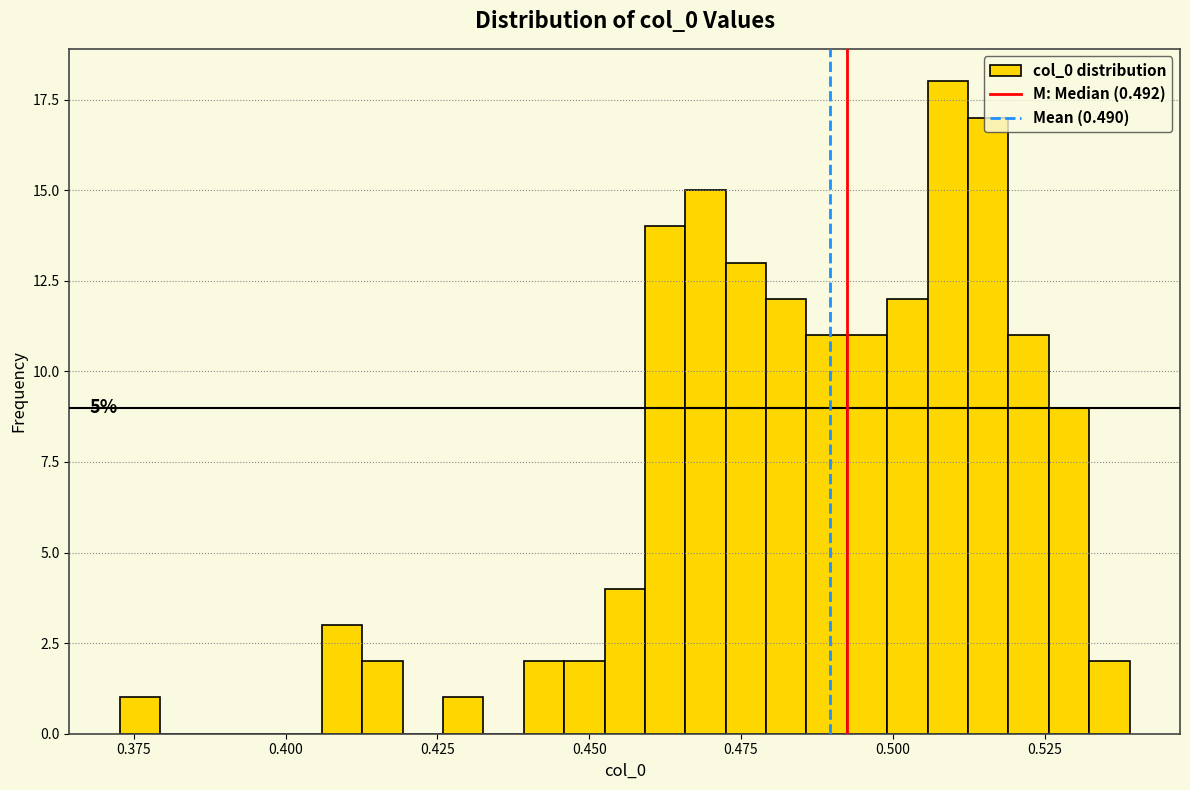

Read against the x-axis, roughly where is the centre of the tallest bar?

0.510